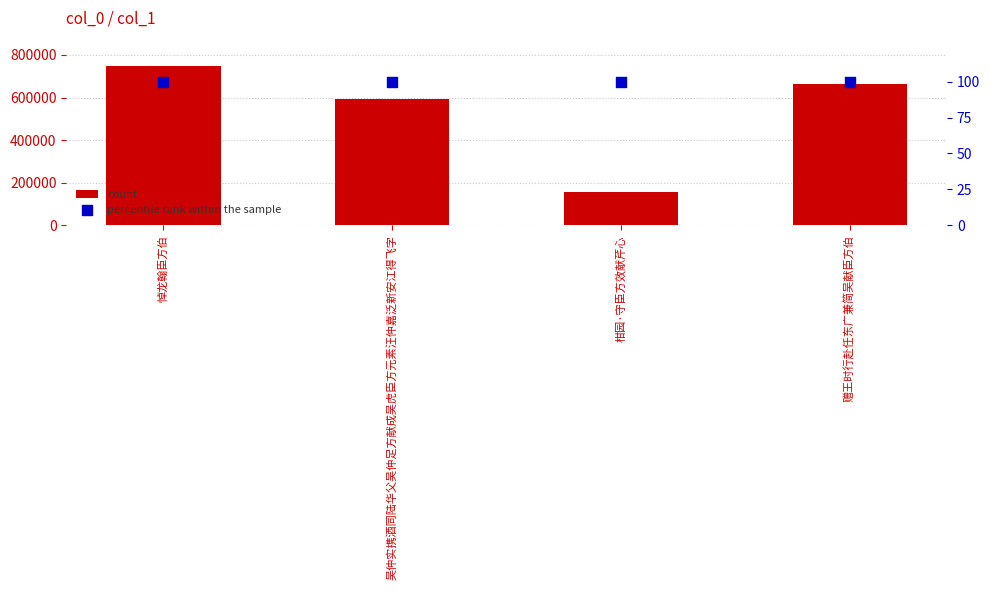

At which category is the sum across all series the highest?

悼龙翰臣方伯